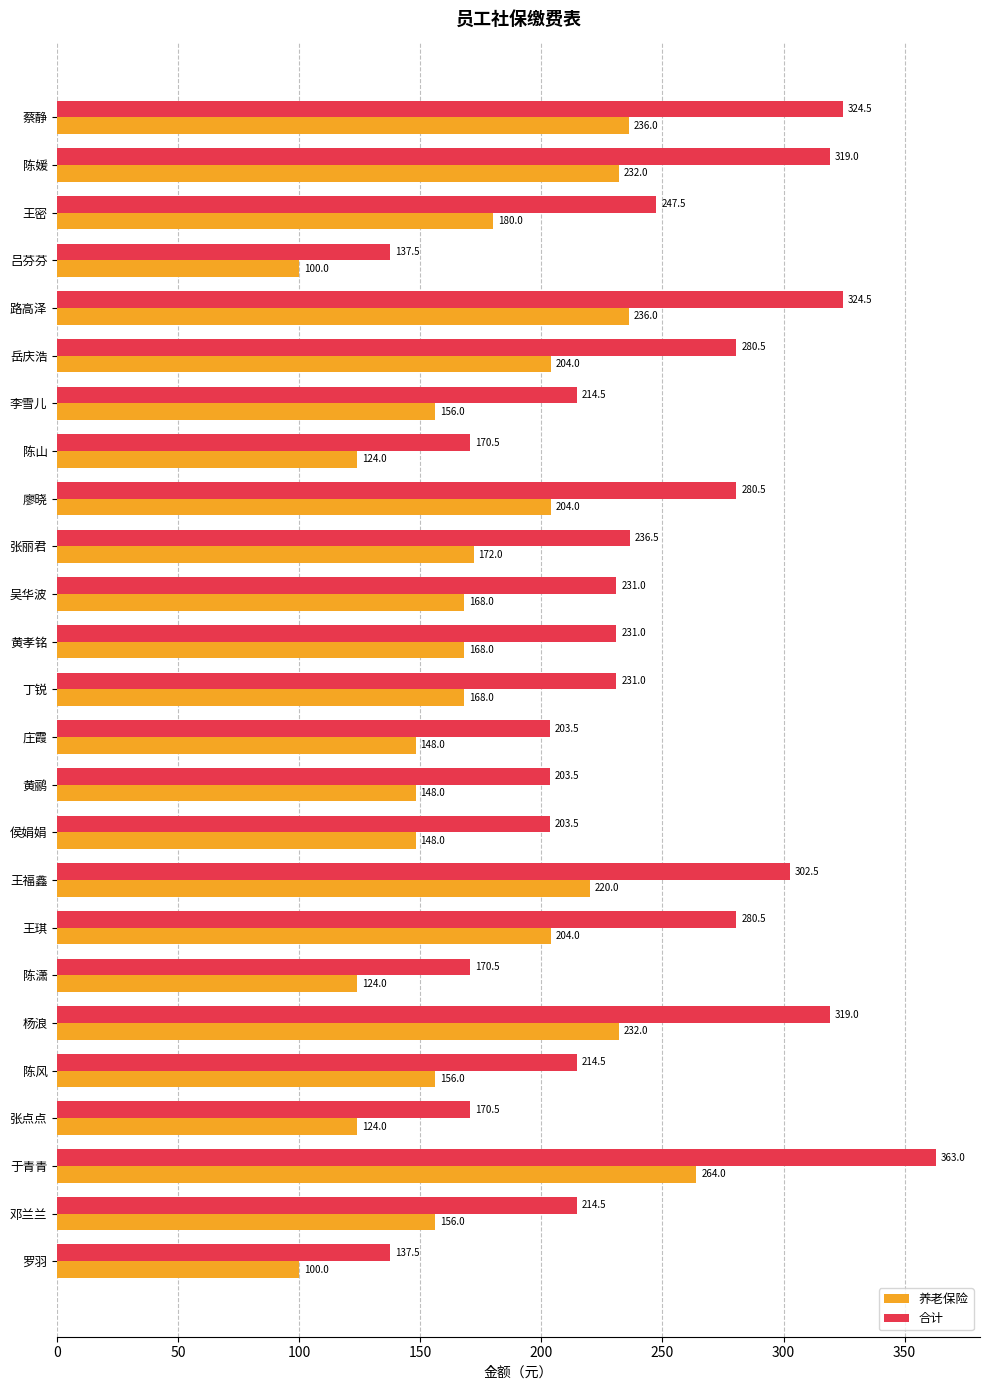

What is the minimum value shown in the chart?

100.0